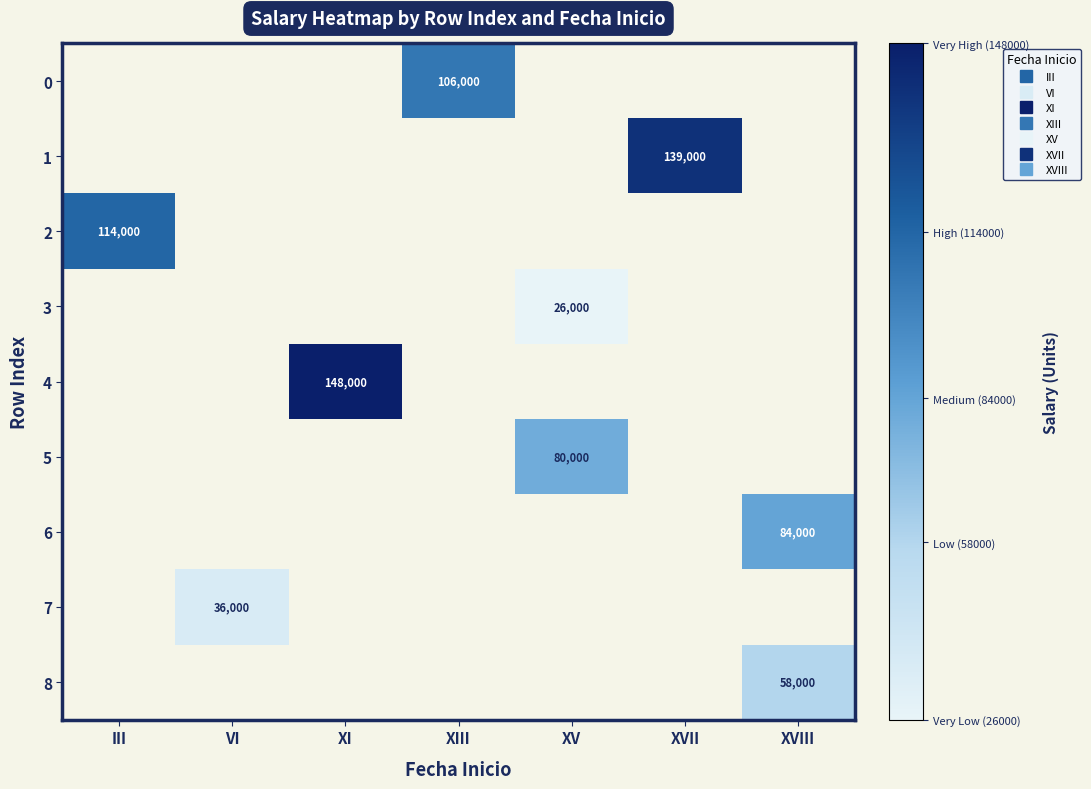

What is the sum of all 3 values?

26000